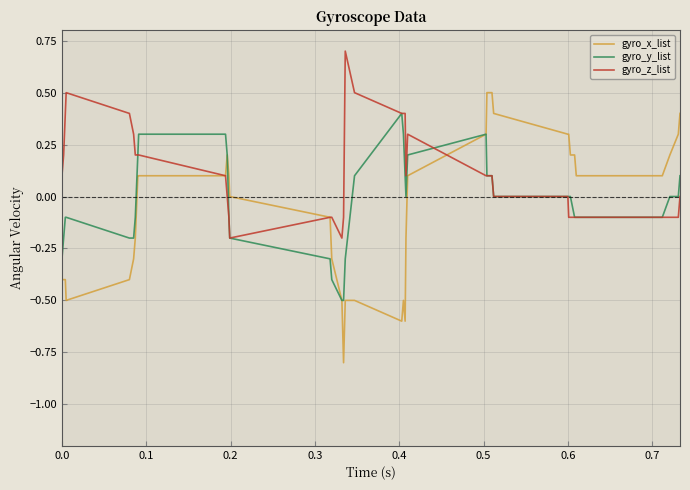

Which series has the largest range (max minus min)?

gyro_x_list